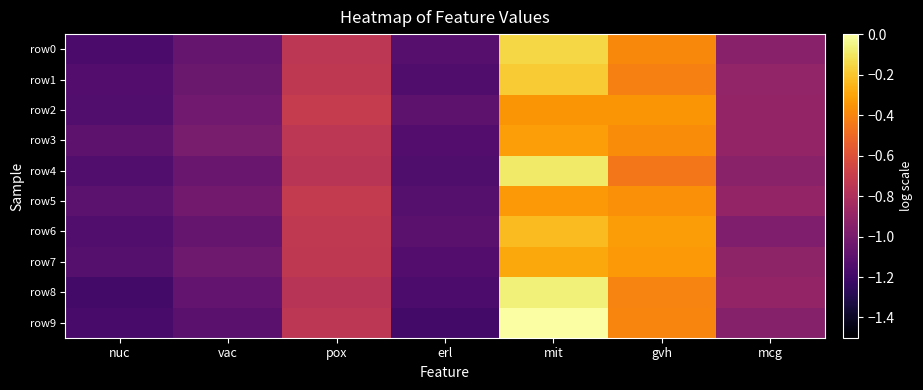

Reading left to right, list all the values displayed in this chart.

row0: nuc=-1.2	vac=-1.1	pox=-0.7	erl=-1.1	mit=-0.1	gvh=-0.4	mcg=-0.9
row1: nuc=-1.1	vac=-1.1	pox=-0.7	erl=-1.1	mit=-0.2	gvh=-0.4	mcg=-0.9
row2: nuc=-1.1	vac=-1.0	pox=-0.7	erl=-1.1	mit=-0.4	gvh=-0.3	mcg=-0.9
row3: nuc=-1.1	vac=-1.0	pox=-0.7	erl=-1.1	mit=-0.3	gvh=-0.4	mcg=-0.9
row4: nuc=-1.1	vac=-1.1	pox=-0.8	erl=-1.2	mit=-0.1	gvh=-0.4	mcg=-0.9
row5: nuc=-1.1	vac=-1.0	pox=-0.7	erl=-1.1	mit=-0.3	gvh=-0.4	mcg=-0.9
row6: nuc=-1.1	vac=-1.1	pox=-0.7	erl=-1.1	mit=-0.2	gvh=-0.3	mcg=-1.0
row7: nuc=-1.1	vac=-1.0	pox=-0.7	erl=-1.1	mit=-0.3	gvh=-0.3	mcg=-0.9
row8: nuc=-1.2	vac=-1.1	pox=-0.8	erl=-1.2	mit=-0.1	gvh=-0.4	mcg=-0.9
row9: nuc=-1.2	vac=-1.1	pox=-0.7	erl=-1.2	mit=0.0	gvh=-0.4	mcg=-1.0